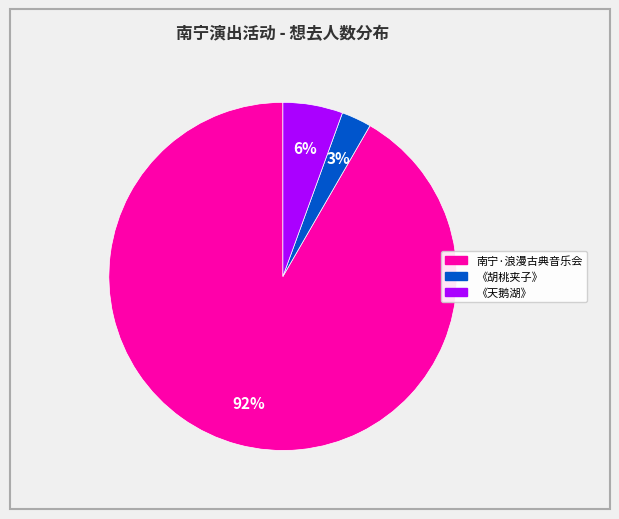

Is there any slice that represents more than half of the pie?

Yes